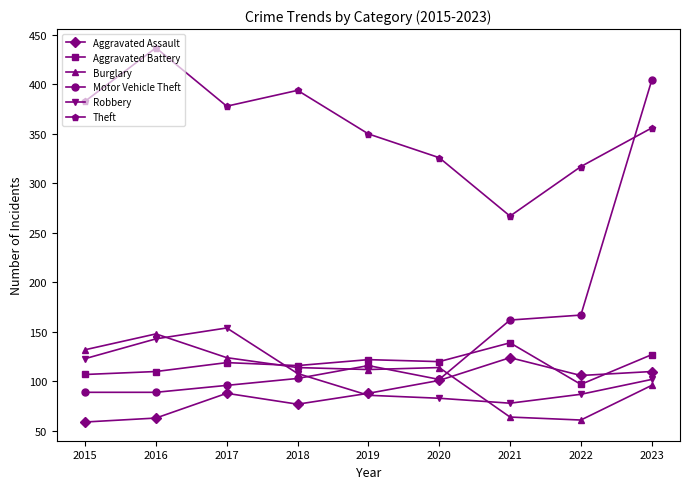

What is the approximate value of Aggravated Battery at 2017, to the nearest 5?

120